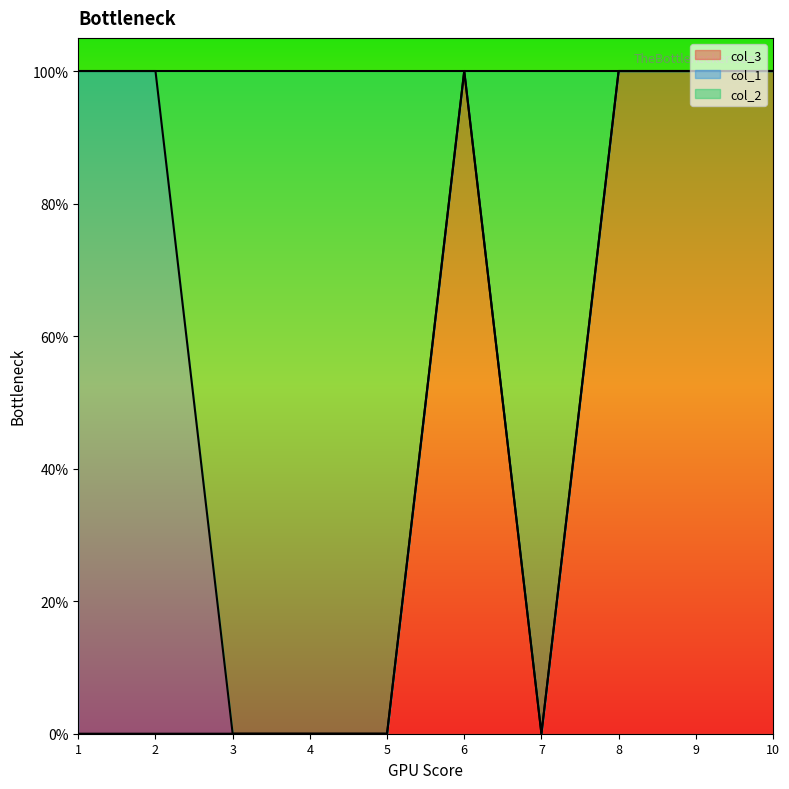

Is it true that col_3 equals 0 at 5?

False